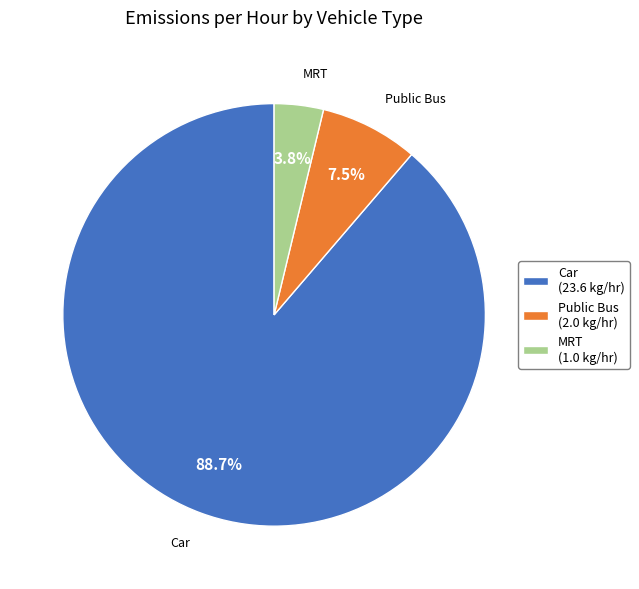

Which category has the biggest portion of the pie?

Car (23.6 kg/hr)